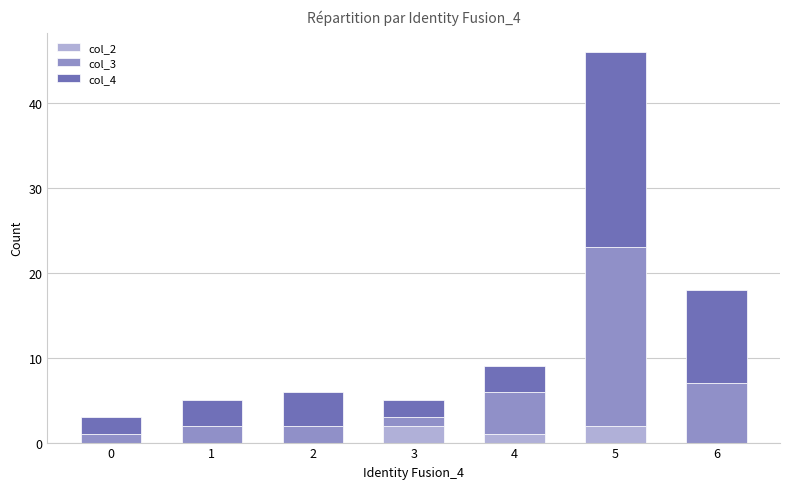

Count the number of data series in this chart.

3